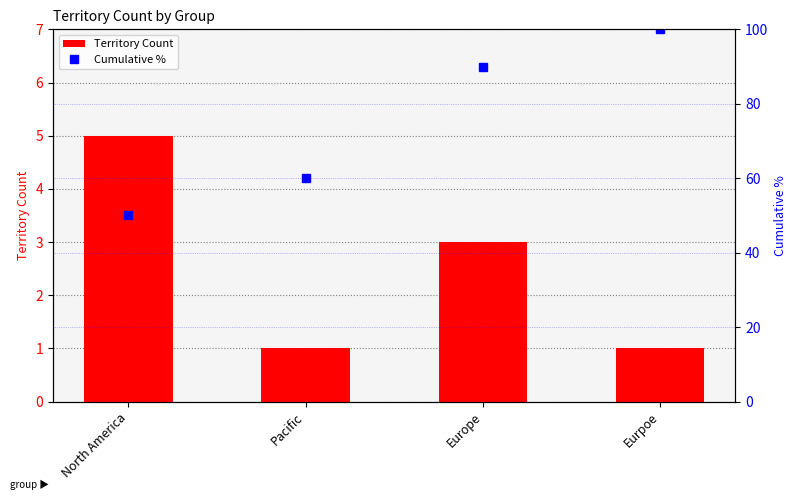

What is the sum of all Territory Count values?

10